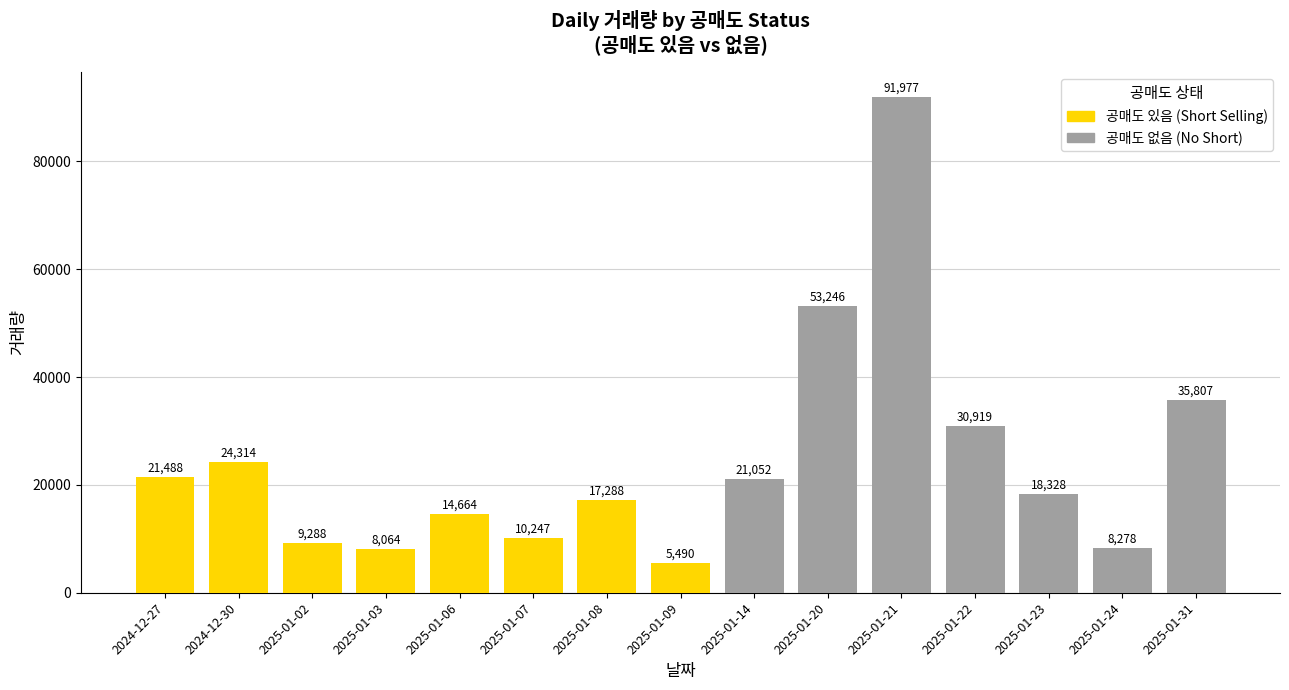

Between 2024-12-27 and 2025-01-07, which series saw the biggest shift?

거래량 (with short)